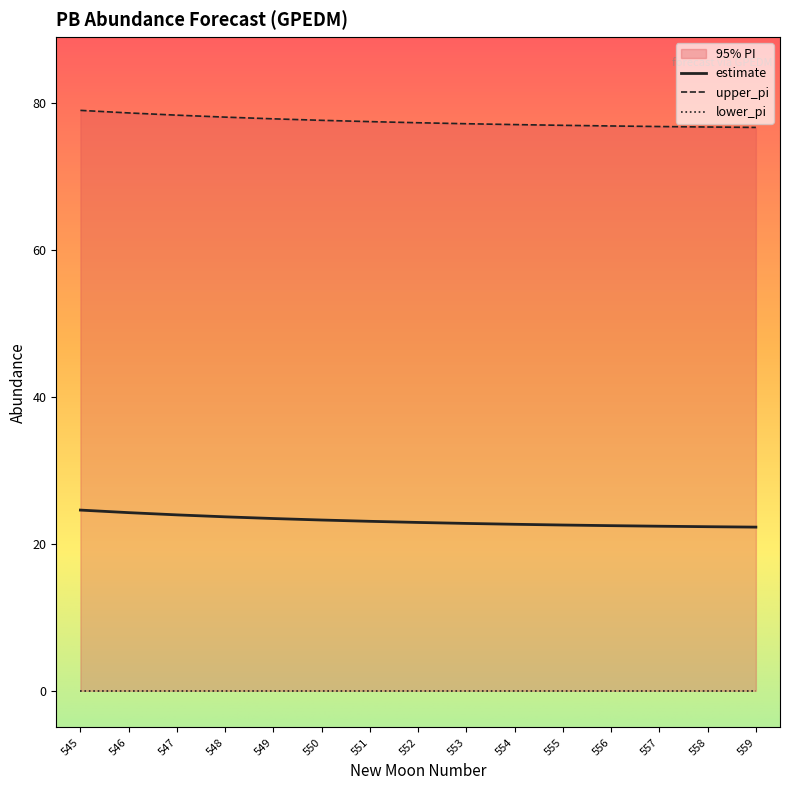

True or false: upper_pi has a value of 77.5 at 551.

True